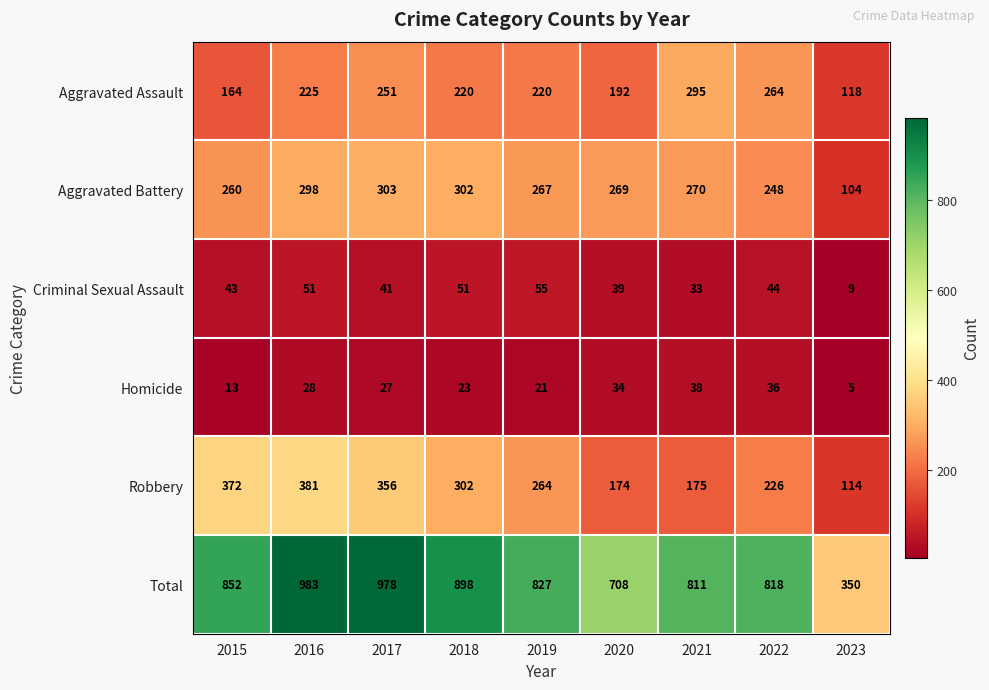

Count the number of categories in the chart.

9